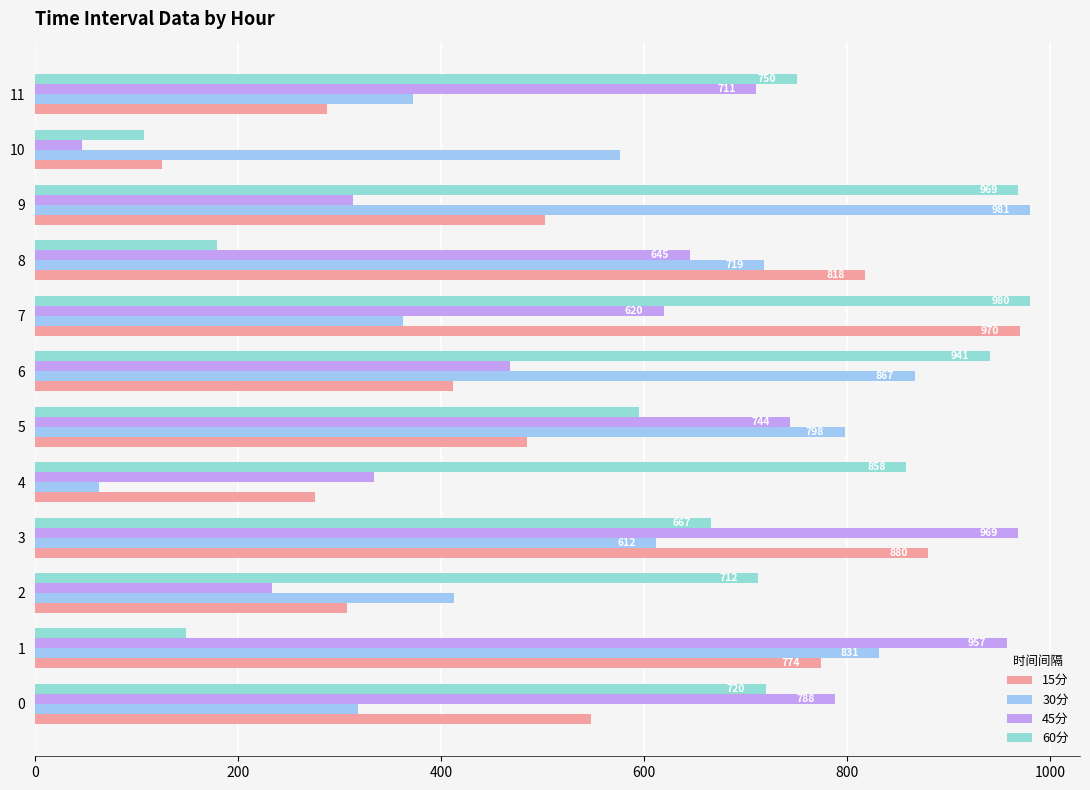

What is the sum of all 15分 values?

6383.1